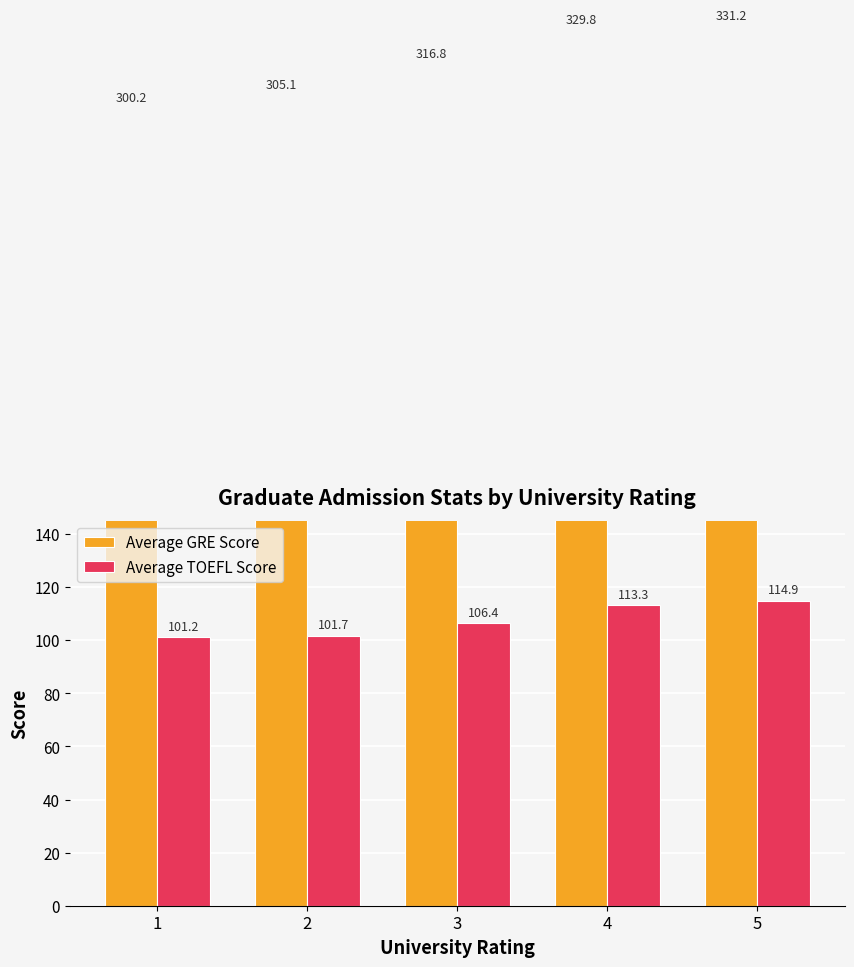

Which label corresponds to the largest value in the chart?

5